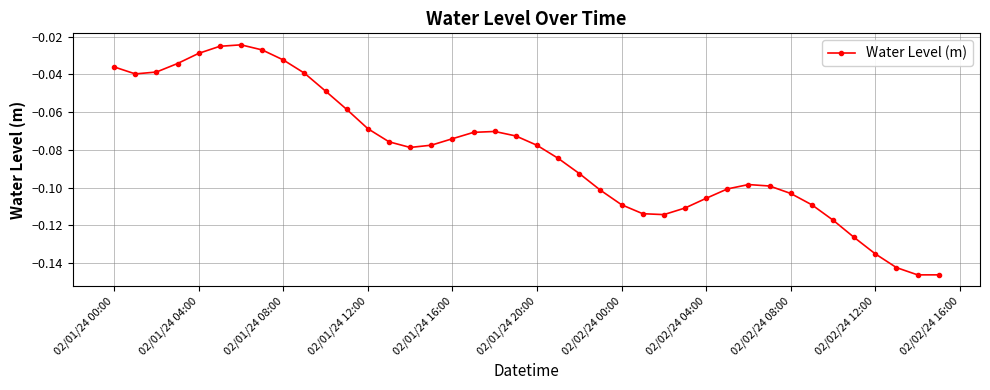

What is the sum of all values?

-3.3